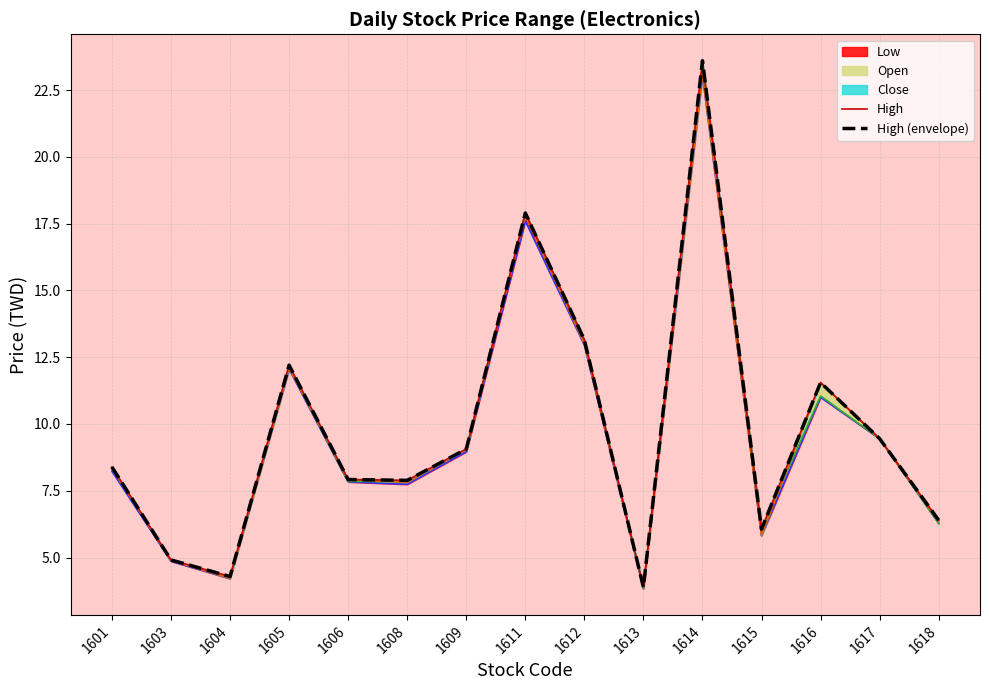

Reading left to right, transcribe all the data shown in this chart.

Low: 1601=8.2	1603=4.9	1604=4.2	1605=12.1	1606=7.8	1608=7.7	1609=9.0	1611=17.6	1612=12.9	1613=3.8	1614=23.1	1615=5.8	1616=11.0	1617=9.4	1618=6.3
Open: 1601=8.3	1603=4.9	1604=4.3	1605=12.1	1606=7.8	1608=7.8	1609=9.1	1611=17.9	1612=13.2	1613=3.8	1614=23.4	1615=6.1	1616=11.1	1617=9.4	1618=6.3
Close: 1601=8.3	1603=4.9	1604=4.2	1605=12.1	1606=7.9	1608=7.8	1609=9.0	1611=17.8	1612=13.0	1613=3.9	1614=23.1	1615=5.8	1616=11.6	1617=9.4	1618=6.4
High: 1601=8.4	1603=4.9	1604=4.3	1605=12.2	1606=7.9	1608=7.9	1609=9.1	1611=17.9	1612=13.2	1613=3.9	1614=23.6	1615=6.1	1616=11.6	1617=9.4	1618=6.4
High (envelope): 1601=8.4	1603=4.9	1604=4.3	1605=12.2	1606=7.9	1608=7.9	1609=9.1	1611=17.9	1612=13.2	1613=3.9	1614=23.6	1615=6.1	1616=11.6	1617=9.4	1618=6.4